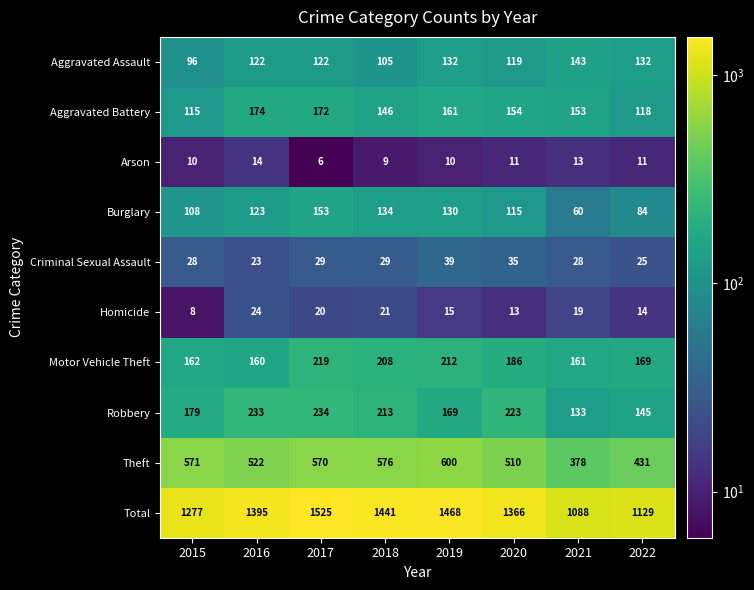

Which series has the largest total across all categories?

Total